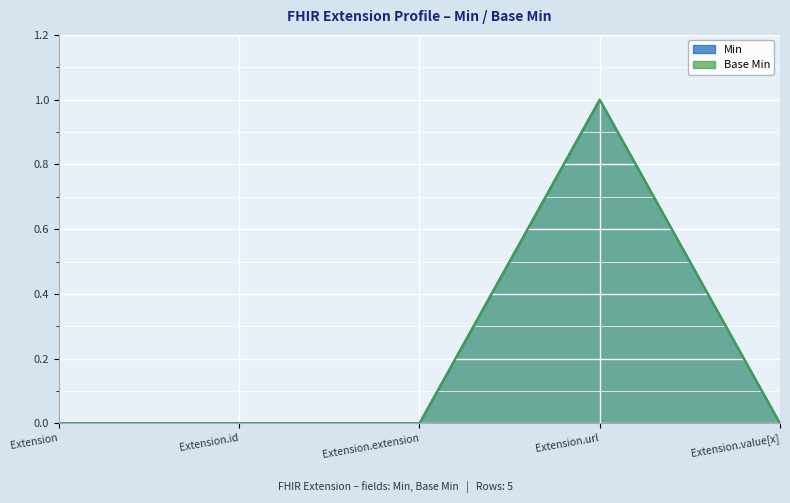

Is it true that Base Min equals 1 at Extension.url?

True